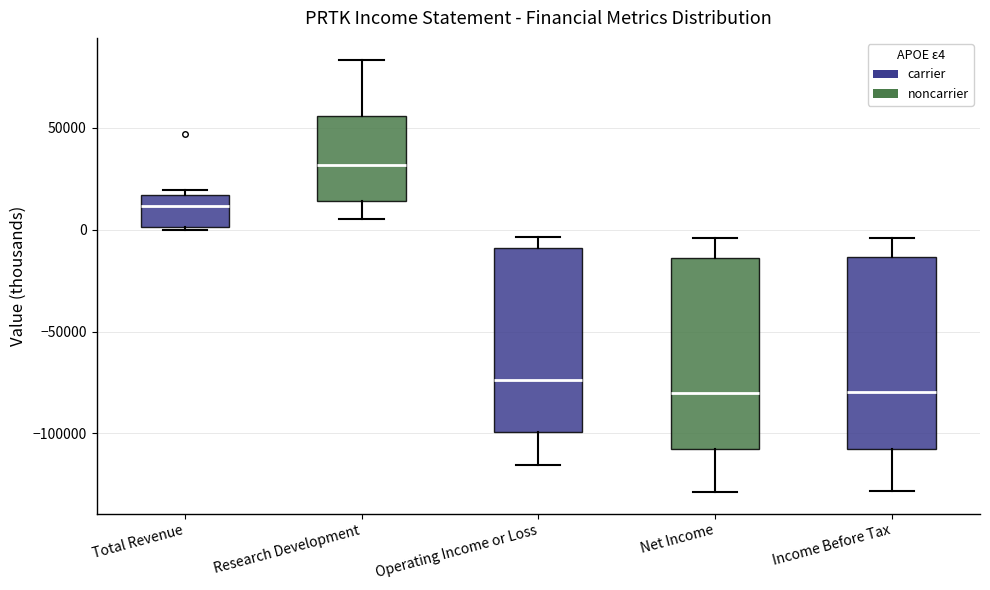

Which box has the highest median line?

Research Development